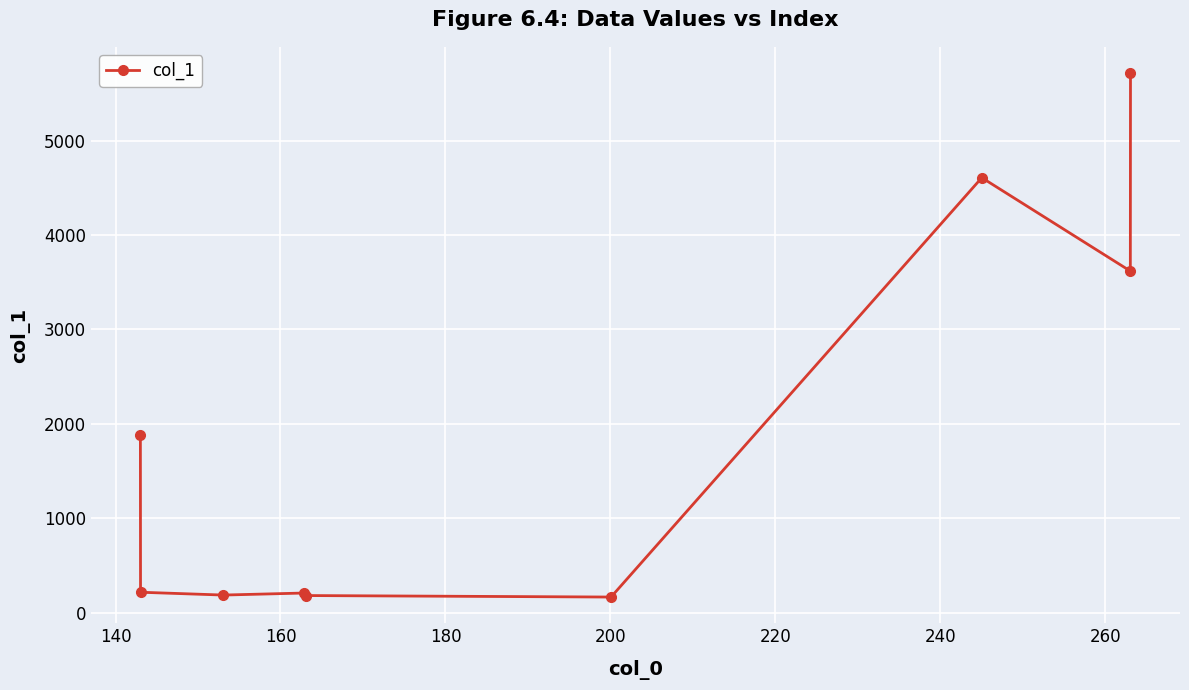

What is the difference between the maximum and second lowest values?

5532.5